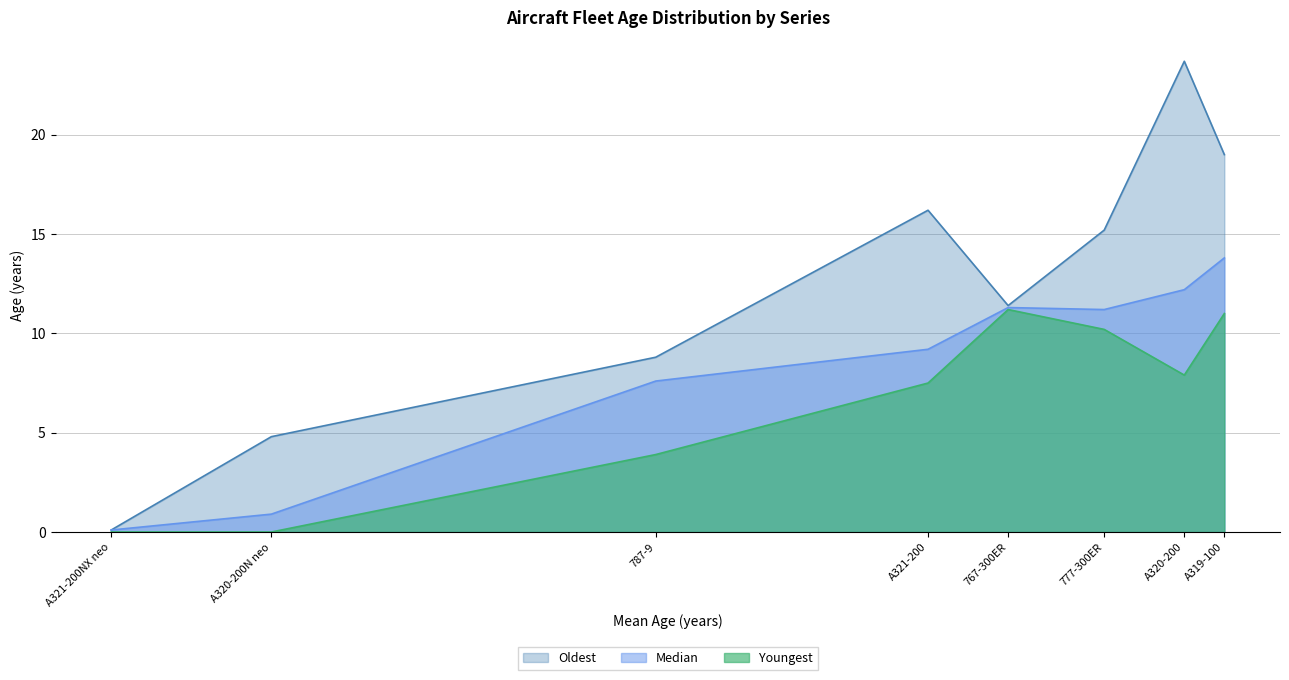

True or false: Youngest and Oldest cross at least once.

False